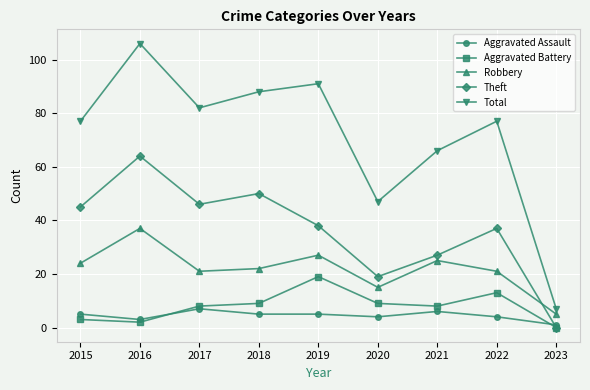

True or false: Total and Aggravated Assault intersect in this chart.

False